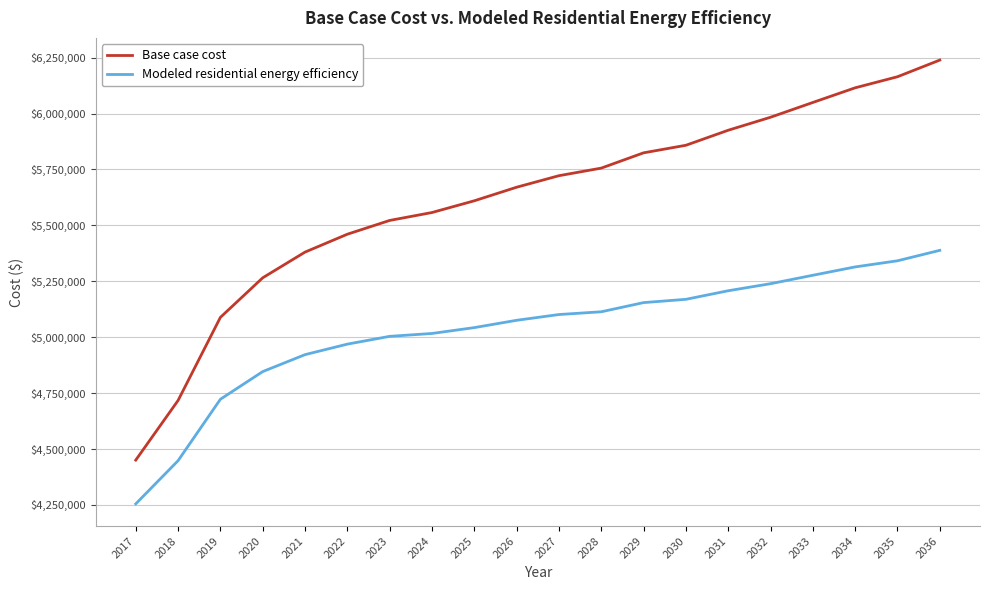

What are all the series names shown in the legend?

Base case cost, Modeled residential energy efficiency